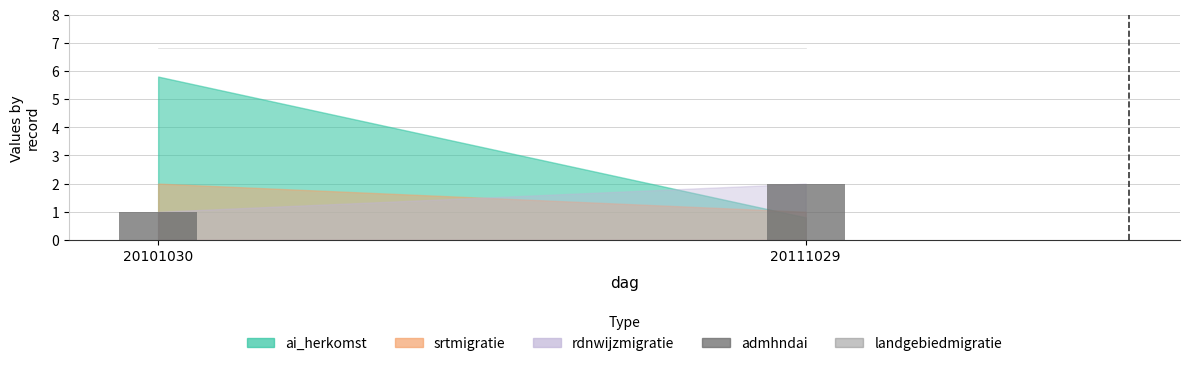

Reading left to right, extract all data points from this chart.

1	2